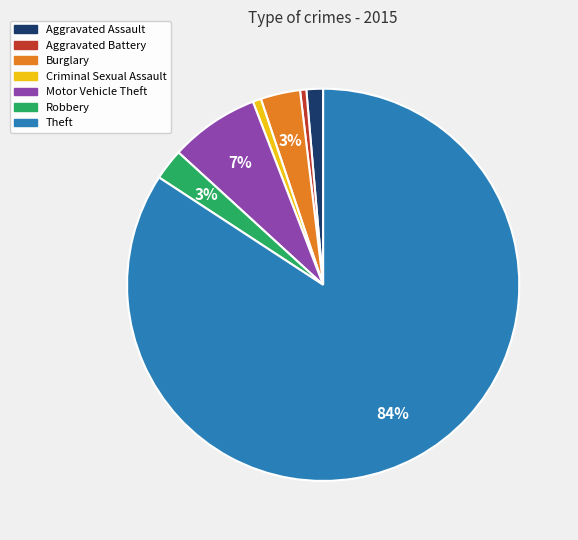

Does Criminal Sexual Assault account for over 50% of the chart?

No